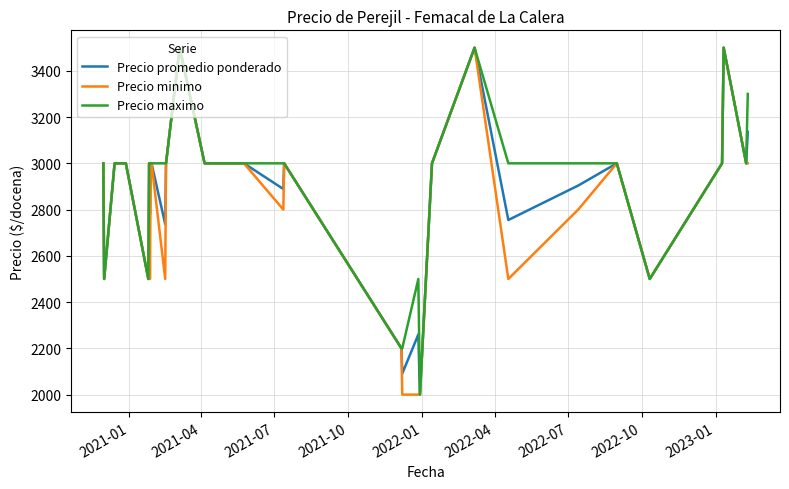

What is the maximum value for Precio minimo?

3500